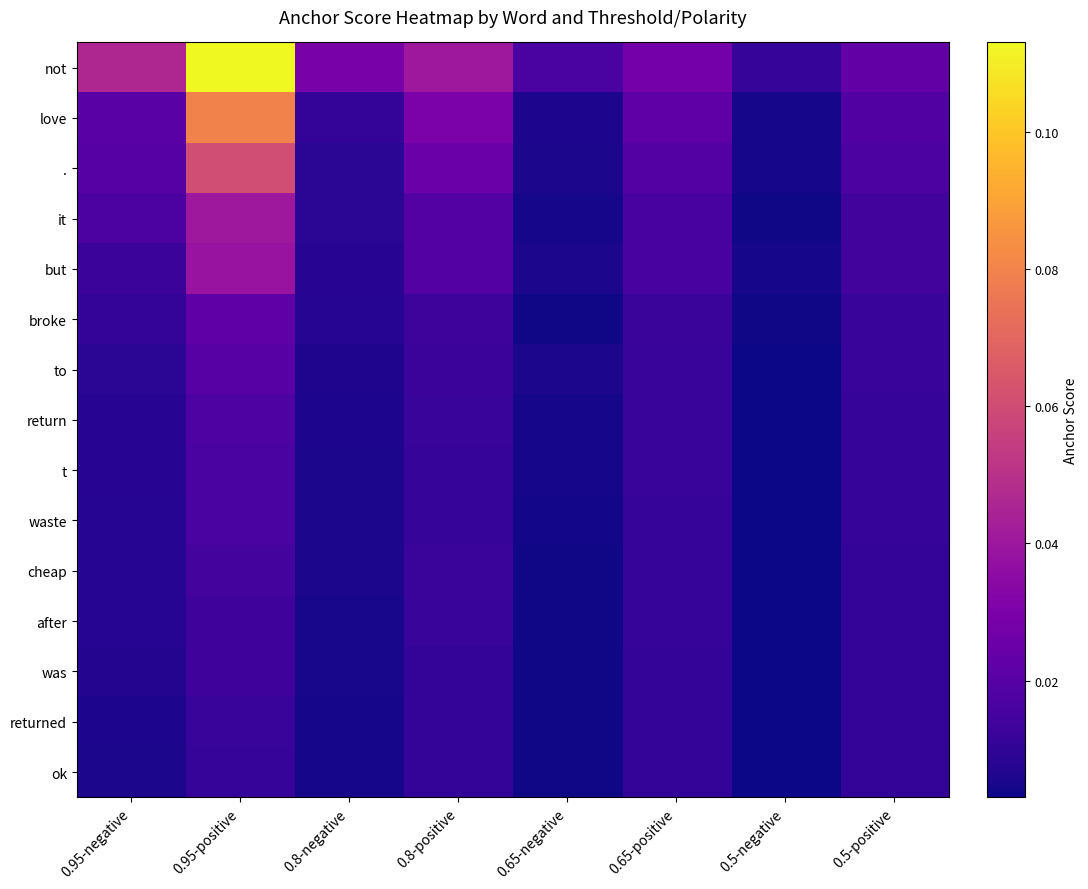

Reading left to right, transcribe all the data shown in this chart.

not: 0.95-negative=0.0	0.95-positive=0.1	0.8-negative=0.0	0.8-positive=0.0	0.65-negative=0.0	0.65-positive=0.0	0.5-negative=0.0	0.5-positive=0.0
love: 0.95-negative=0.0	0.95-positive=0.1	0.8-negative=0.0	0.8-positive=0.0	0.65-negative=0.0	0.65-positive=0.0	0.5-negative=0.0	0.5-positive=0.0
.: 0.95-negative=0.0	0.95-positive=0.1	0.8-negative=0.0	0.8-positive=0.0	0.65-negative=0.0	0.65-positive=0.0	0.5-negative=0.0	0.5-positive=0.0
it: 0.95-negative=0.0	0.95-positive=0.0	0.8-negative=0.0	0.8-positive=0.0	0.65-negative=0.0	0.65-positive=0.0	0.5-negative=0.0	0.5-positive=0.0
but: 0.95-negative=0.0	0.95-positive=0.0	0.8-negative=0.0	0.8-positive=0.0	0.65-negative=0.0	0.65-positive=0.0	0.5-negative=0.0	0.5-positive=0.0
broke: 0.95-negative=0.0	0.95-positive=0.0	0.8-negative=0.0	0.8-positive=0.0	0.65-negative=0.0	0.65-positive=0.0	0.5-negative=0.0	0.5-positive=0.0
to: 0.95-negative=0.0	0.95-positive=0.0	0.8-negative=0.0	0.8-positive=0.0	0.65-negative=0.0	0.65-positive=0.0	0.5-negative=0.0	0.5-positive=0.0
return: 0.95-negative=0.0	0.95-positive=0.0	0.8-negative=0.0	0.8-positive=0.0	0.65-negative=0.0	0.65-positive=0.0	0.5-negative=0.0	0.5-positive=0.0
t: 0.95-negative=0.0	0.95-positive=0.0	0.8-negative=0.0	0.8-positive=0.0	0.65-negative=0.0	0.65-positive=0.0	0.5-negative=0.0	0.5-positive=0.0
waste: 0.95-negative=0.0	0.95-positive=0.0	0.8-negative=0.0	0.8-positive=0.0	0.65-negative=0.0	0.65-positive=0.0	0.5-negative=0.0	0.5-positive=0.0
cheap: 0.95-negative=0.0	0.95-positive=0.0	0.8-negative=0.0	0.8-positive=0.0	0.65-negative=0.0	0.65-positive=0.0	0.5-negative=0.0	0.5-positive=0.0
after: 0.95-negative=0.0	0.95-positive=0.0	0.8-negative=0.0	0.8-positive=0.0	0.65-negative=0.0	0.65-positive=0.0	0.5-negative=0.0	0.5-positive=0.0
was: 0.95-negative=0.0	0.95-positive=0.0	0.8-negative=0.0	0.8-positive=0.0	0.65-negative=0.0	0.65-positive=0.0	0.5-negative=0.0	0.5-positive=0.0
returned: 0.95-negative=0.0	0.95-positive=0.0	0.8-negative=0.0	0.8-positive=0.0	0.65-negative=0.0	0.65-positive=0.0	0.5-negative=0.0	0.5-positive=0.0
ok: 0.95-negative=0.0	0.95-positive=0.0	0.8-negative=0.0	0.8-positive=0.0	0.65-negative=0.0	0.65-positive=0.0	0.5-negative=0.0	0.5-positive=0.0